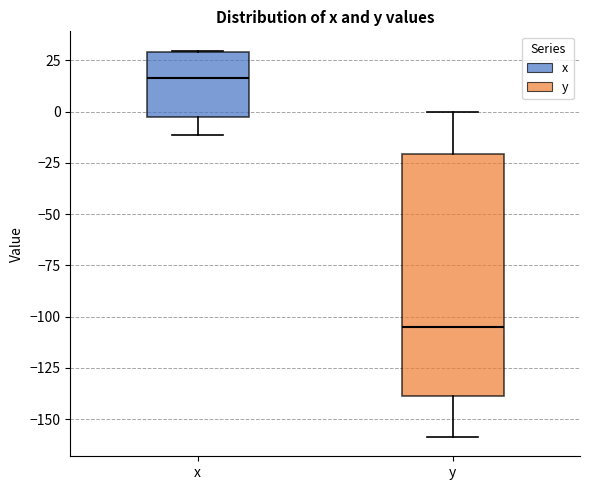

Where does the upper whisker of the box for y end on the y-axis? The values are not printed on the chart, so give them approximately, as read against the axis.

0